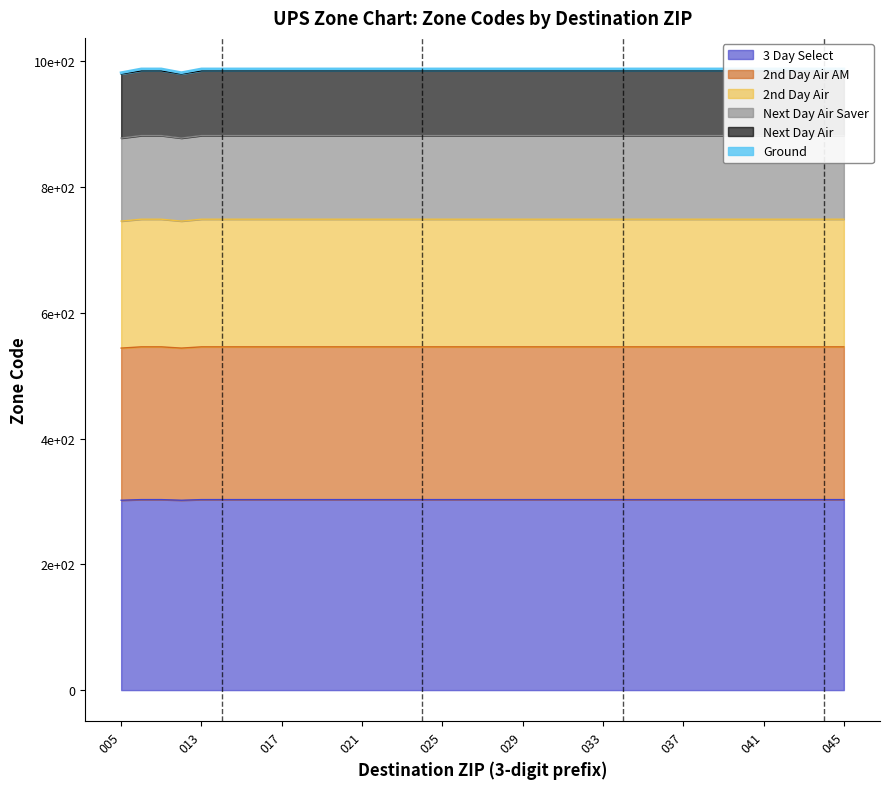

Between 017 and 033, which series saw the biggest shift?

Ground